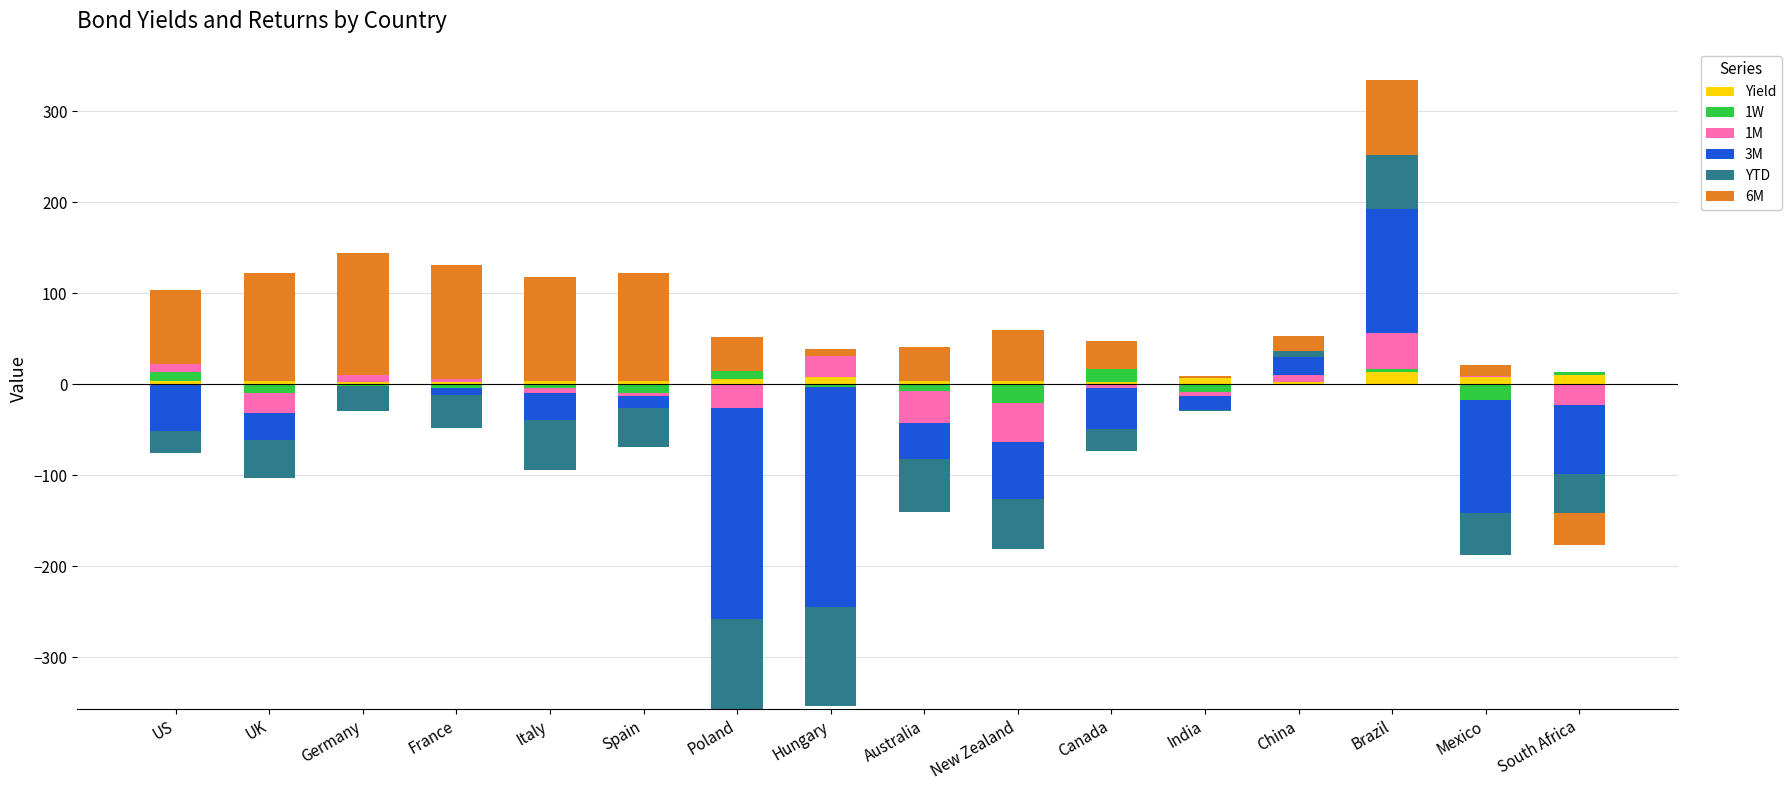

True or false: 1M has a value of 0.8 at Mexico.

False